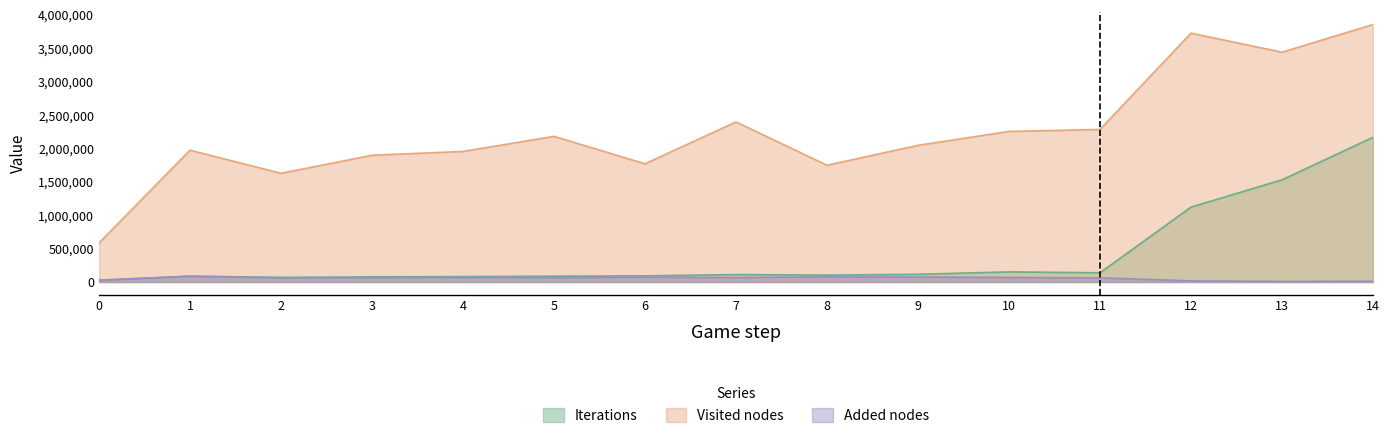

What is the spread (max minus min) of values at 4?

1886242